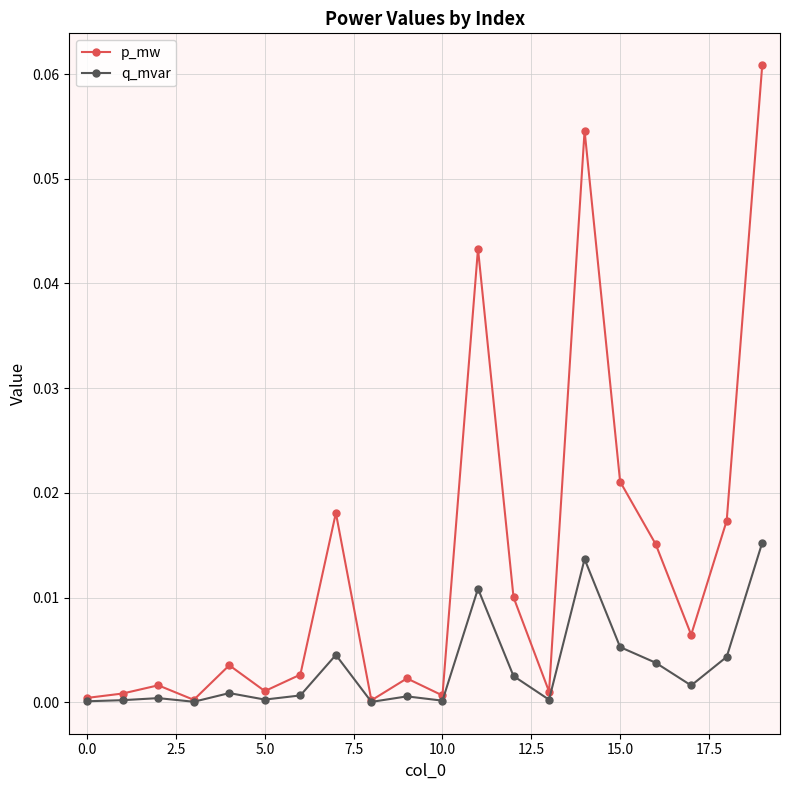

List the series in order of their overall mean, highest first.

p_mw, q_mvar